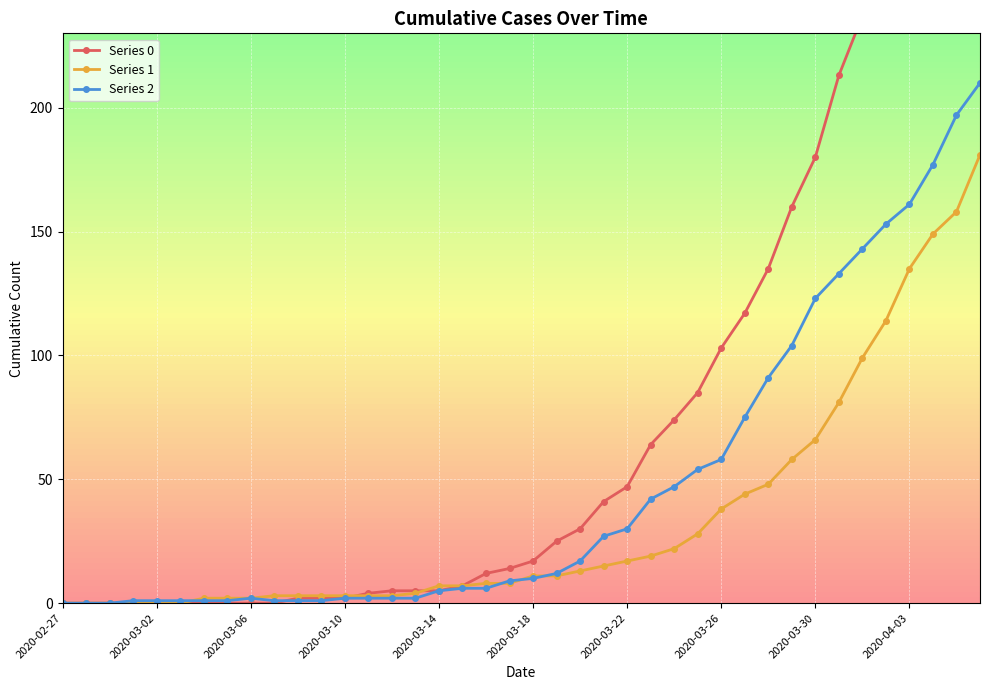

What position from the right is 27?

13